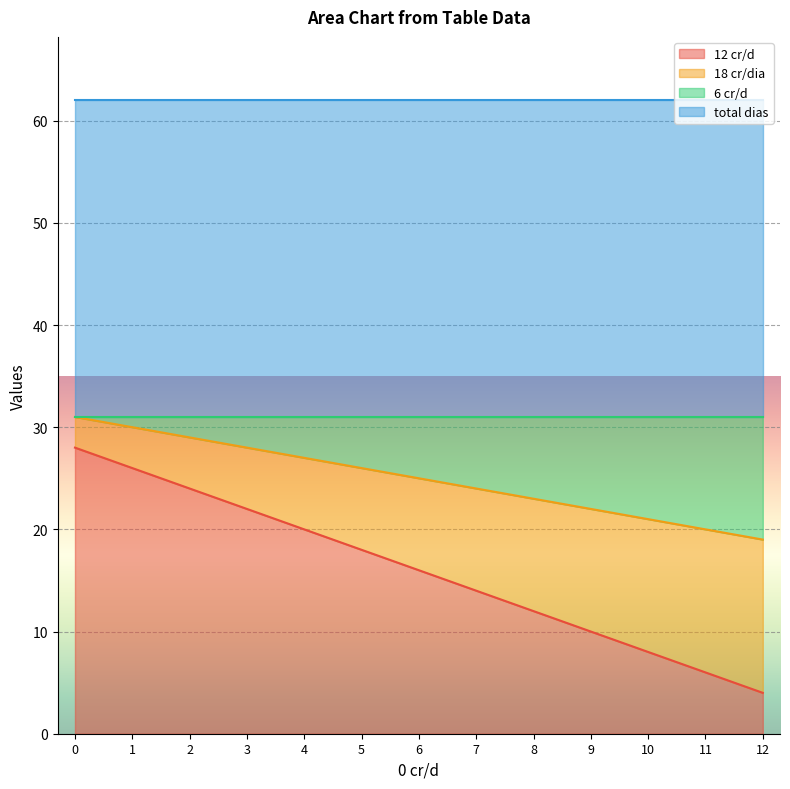

What is the maximum value for 12 cr/d?

28